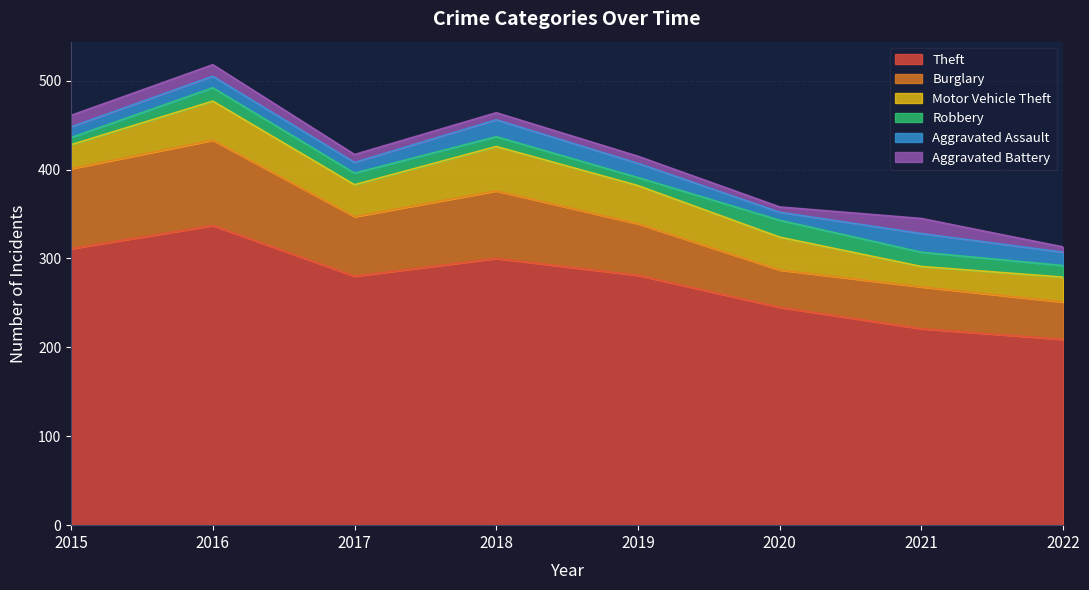

What is the sum of all Burglary values?

518